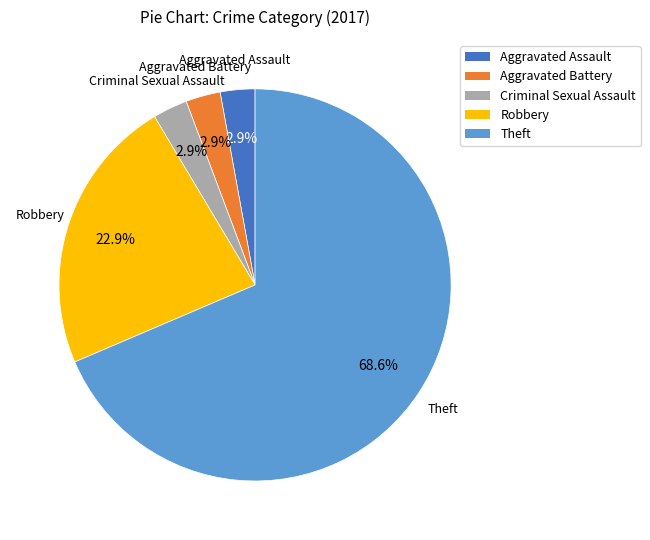

Which category has the biggest portion of the pie?

Theft